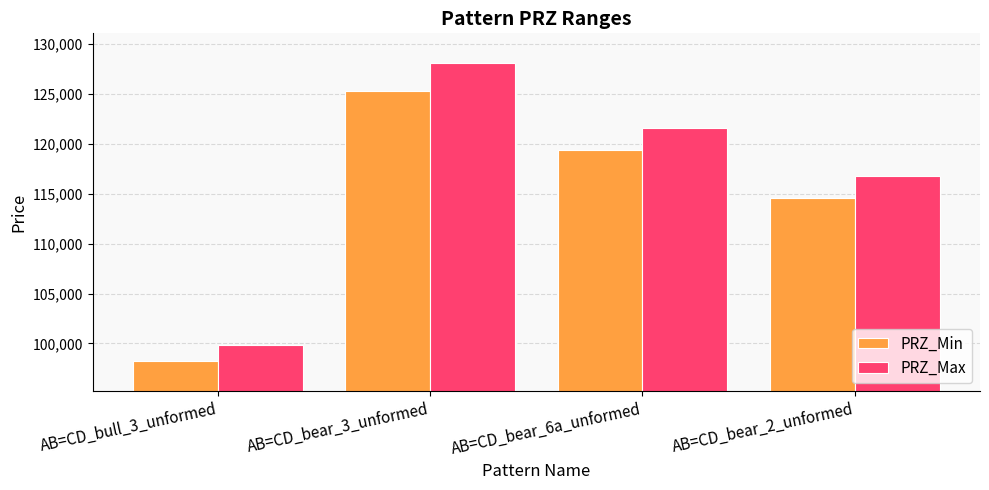

What is the difference between the maximum and minimum values in the PRZ_Max series?

28225.6